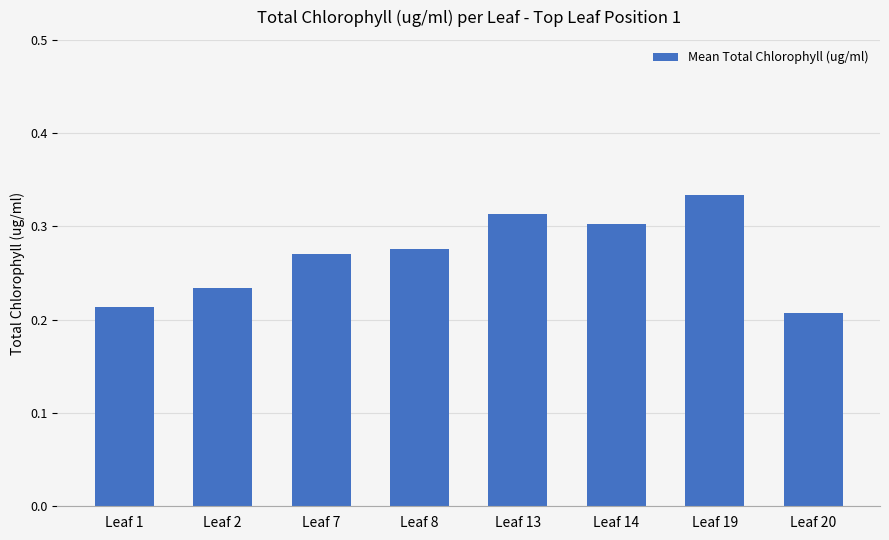

Rank the categories by value from highest to lowest.

Leaf 19, Leaf 13, Leaf 14, Leaf 8, Leaf 7, Leaf 2, Leaf 1, Leaf 20